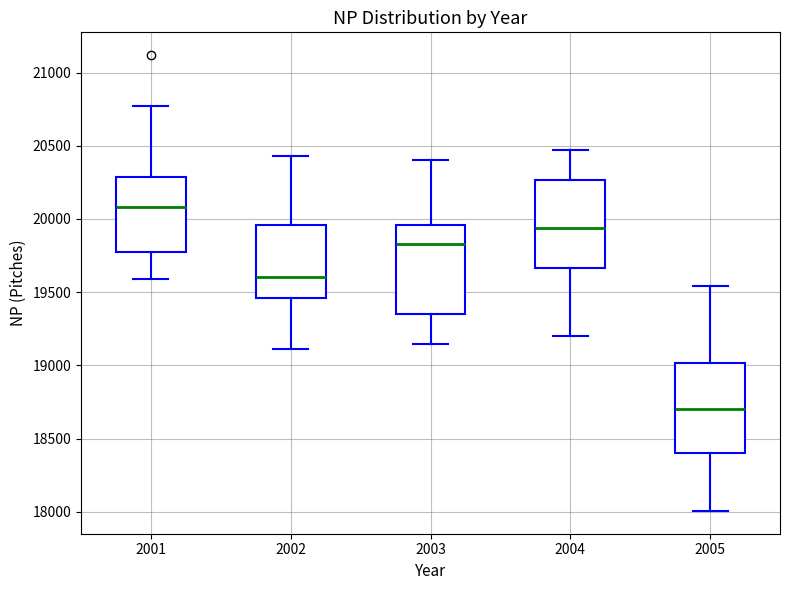

Which box's median line is the lowest?

2005